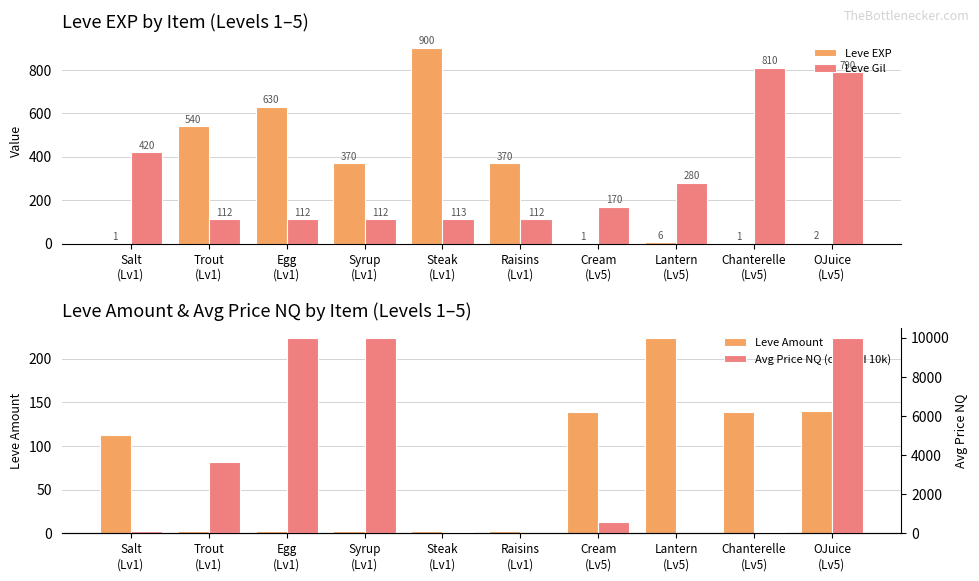

The value of Leve Gil at Steak
(Lv1) is 113.0. True or false?

True